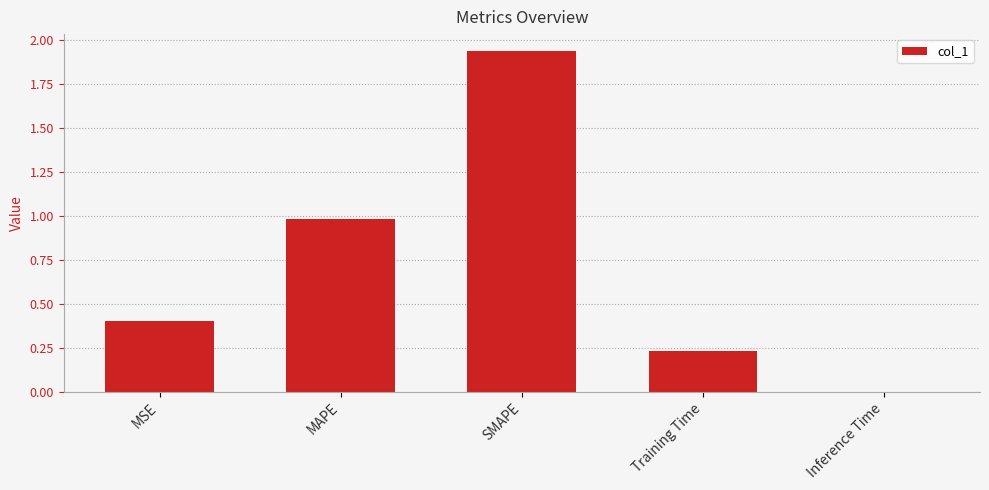

Which has a higher value, Inference Time or Training Time?

Training Time